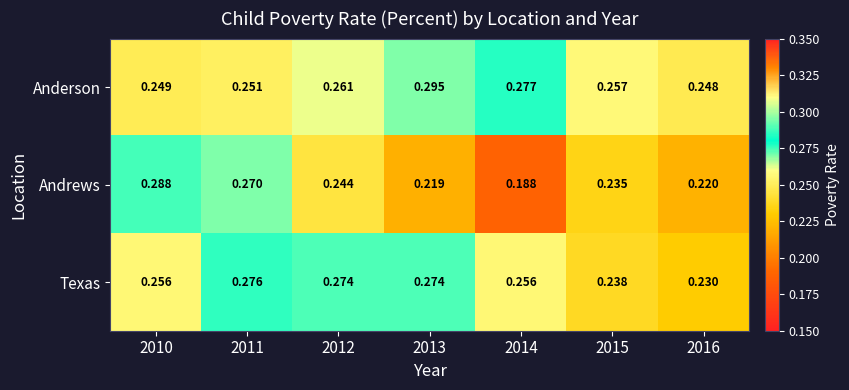

Is the value of Anderson at 2015 greater than the value of Andrews at 2012?

Yes